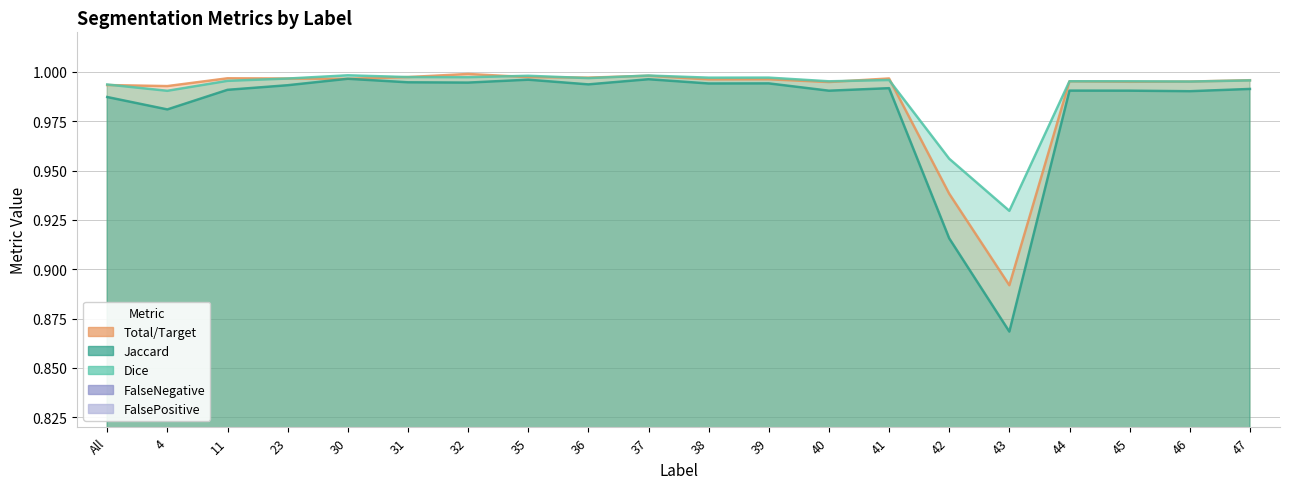

What is the label of the 18th point from the left?

45